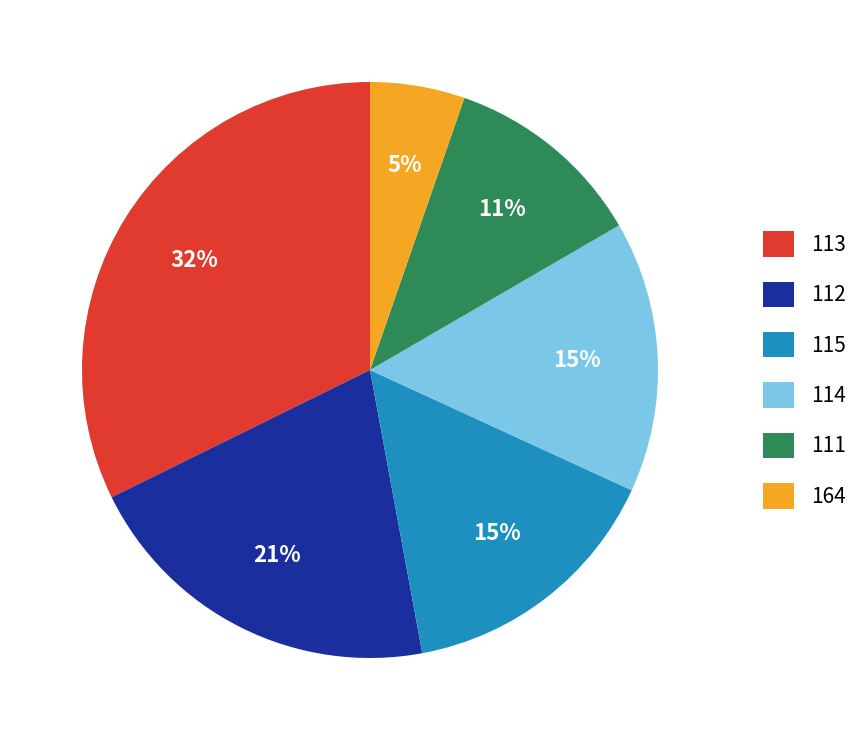

To the nearest percent, what percentage of the pie is 111?

11%